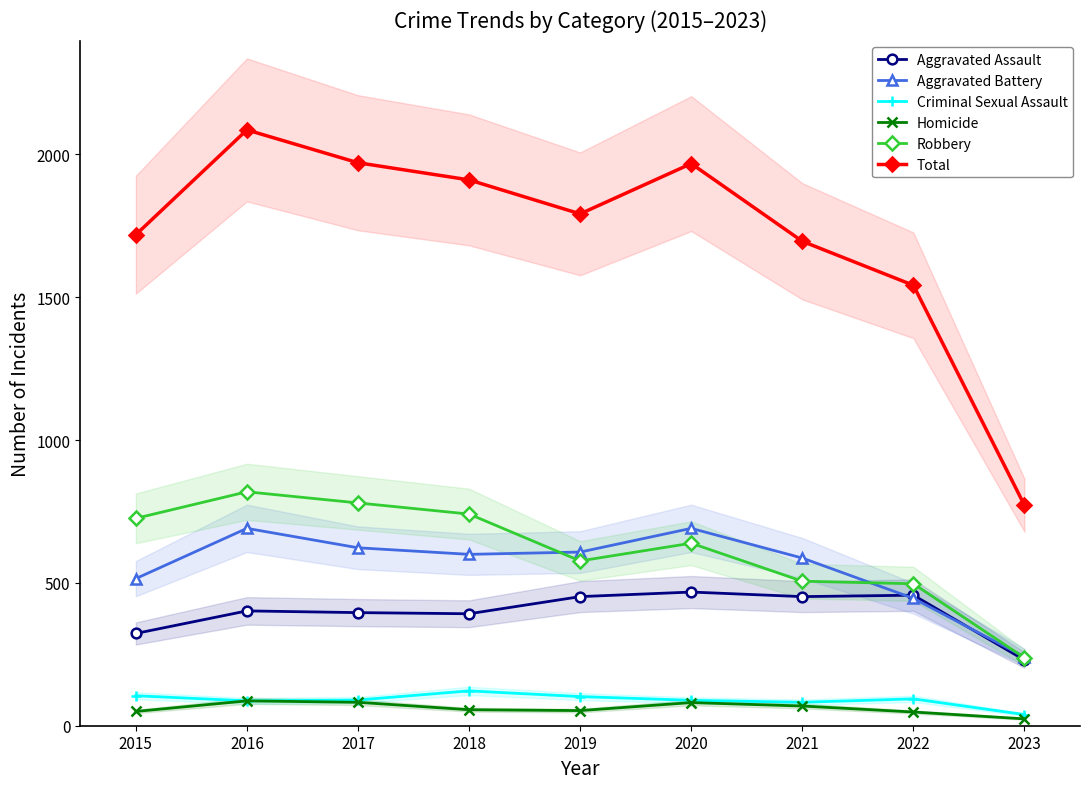

What is the difference between the maximum and minimum values in the Aggravated Battery series?

450